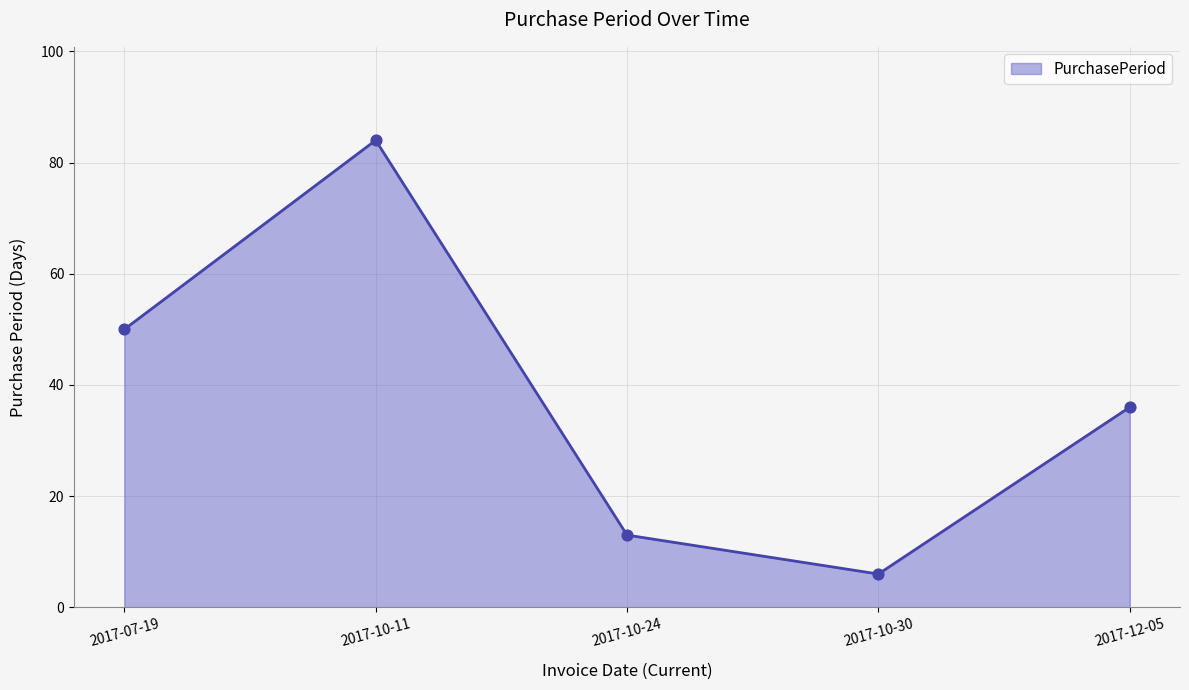

What is the ratio of the value at 2017-12-05 to the value at 2017-07-19?

0.7